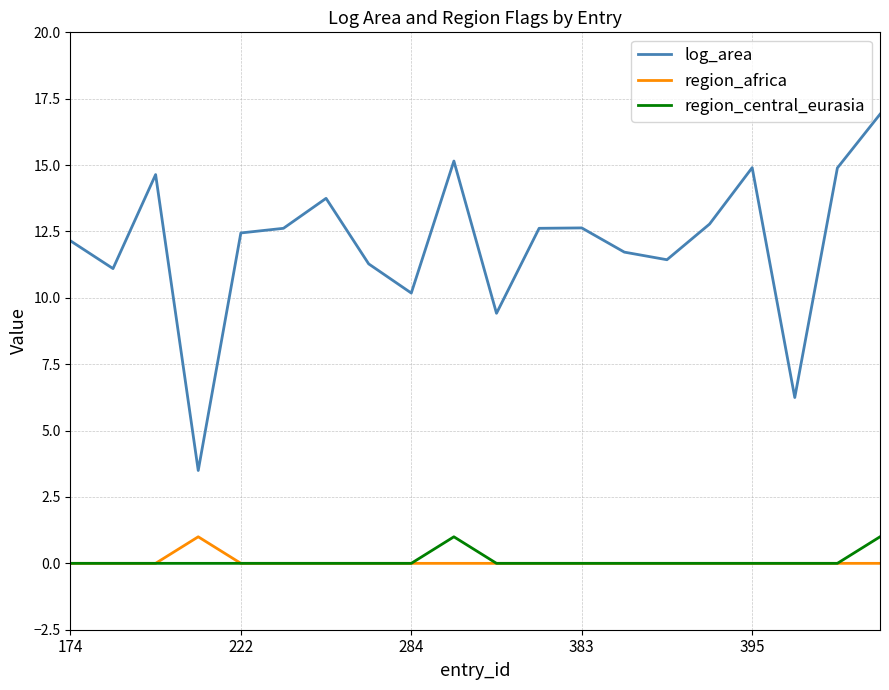

Count the number of categories in the chart.

20